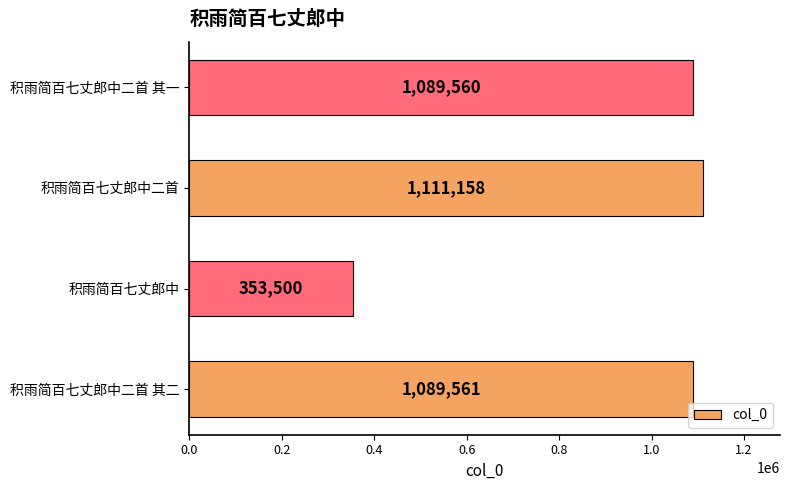

What is the average value?

910945